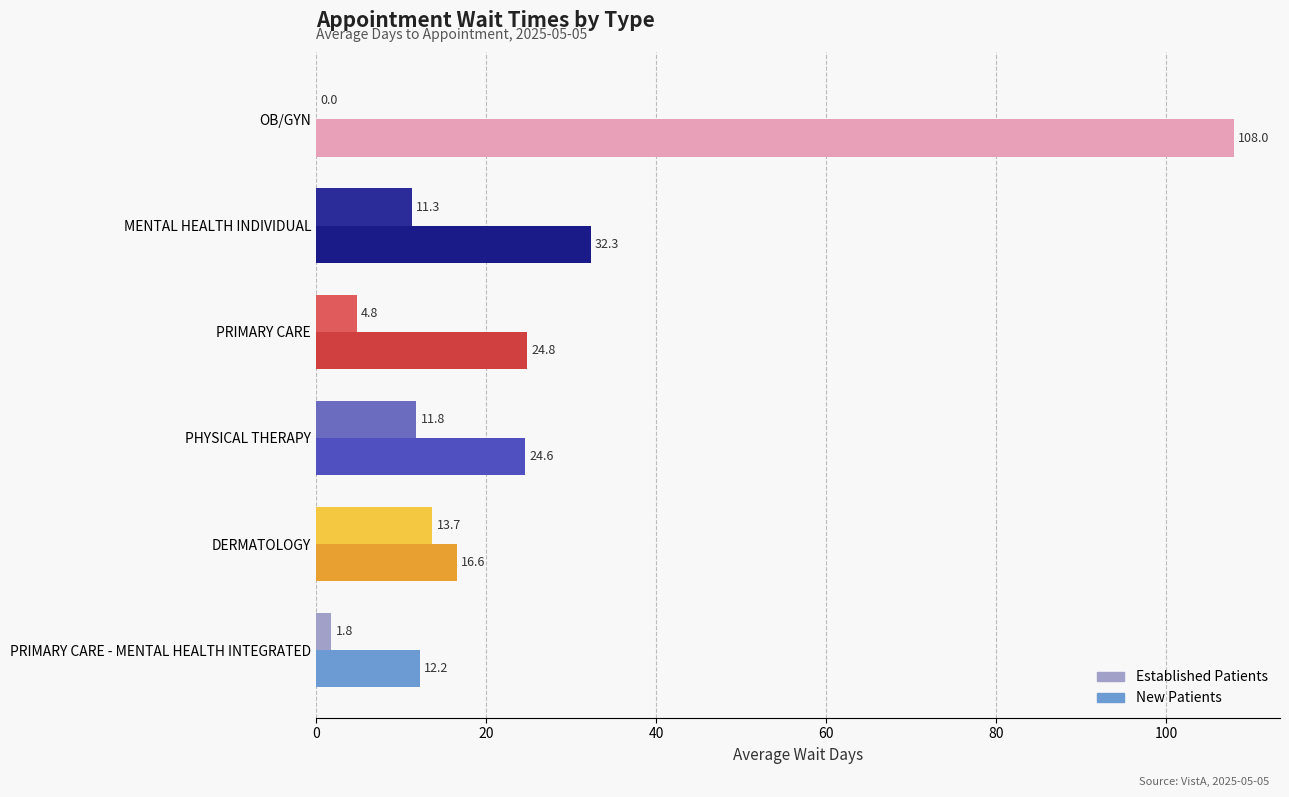

At which category does the chart reach its peak across all series?

OB/GYN